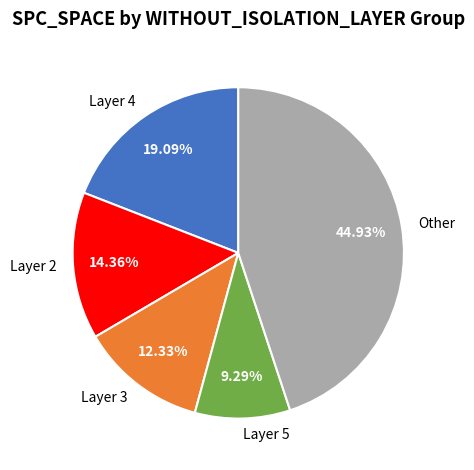

Which slice is the smallest?

Layer 5